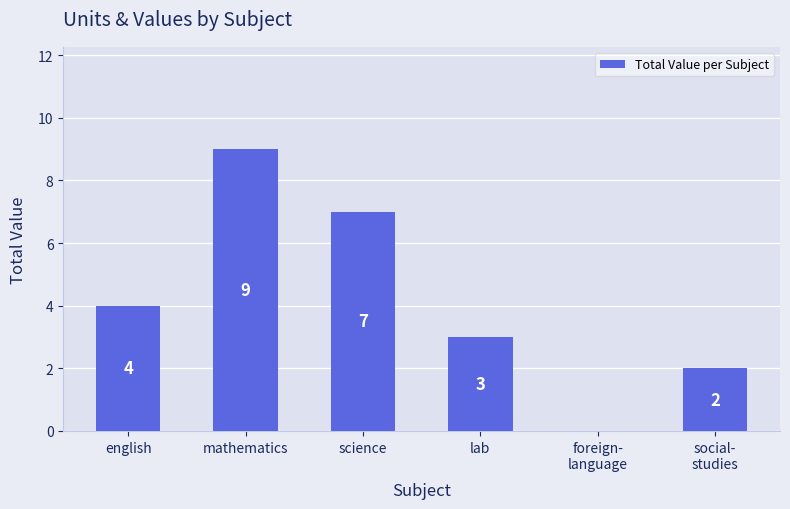

How many positive values are there?

5